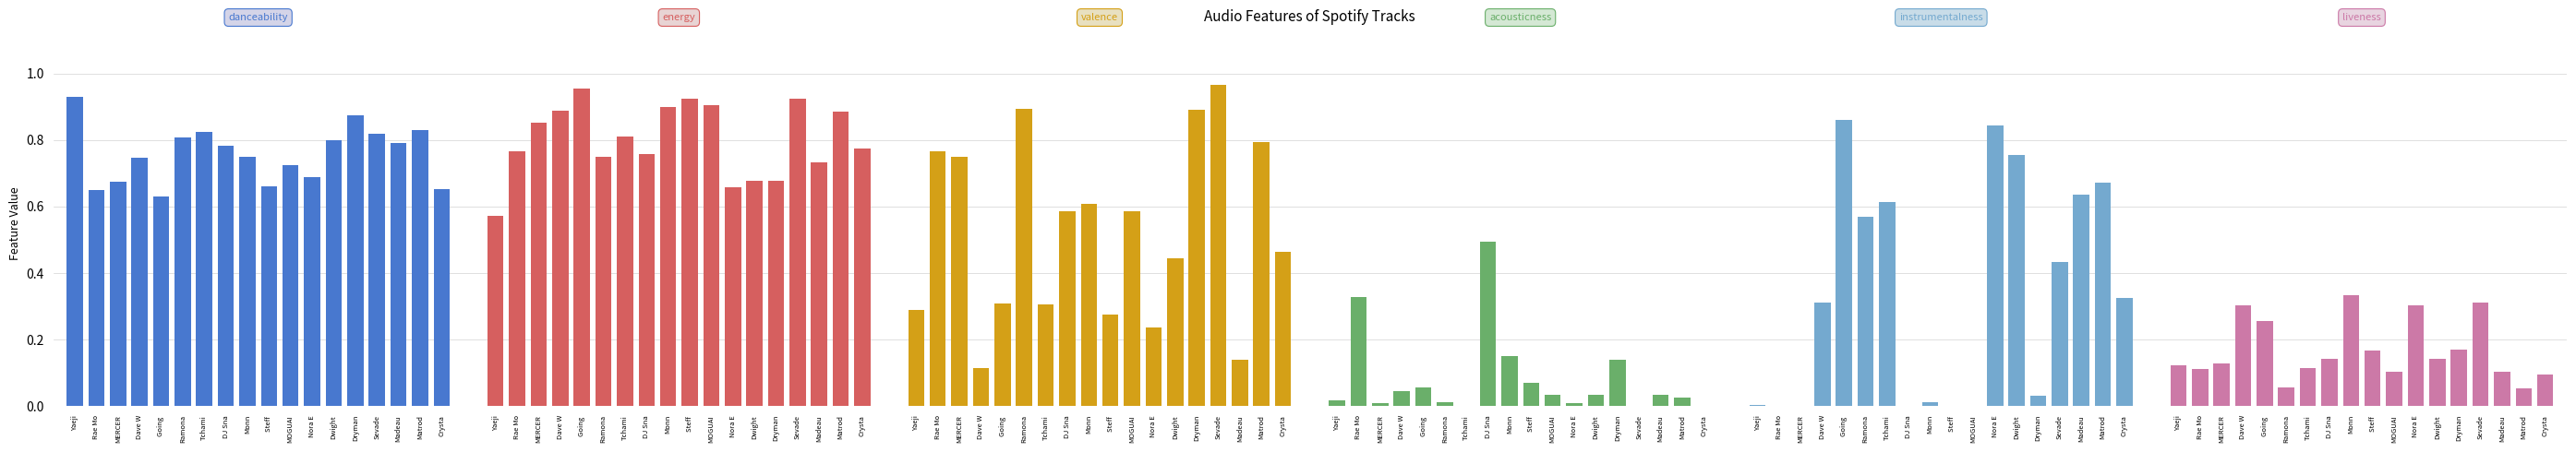

How many bars are there in total?

108